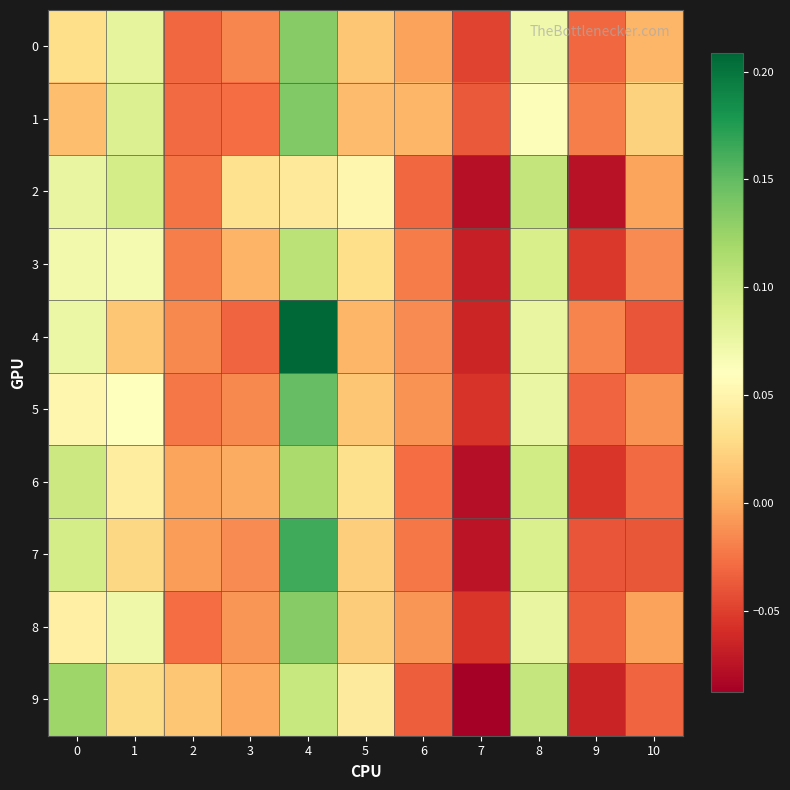

How many distinct data groups are displayed?

10